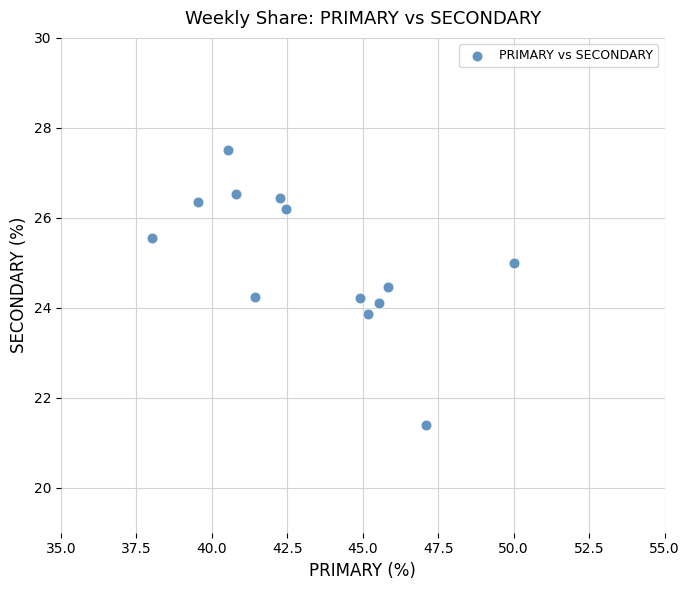

What is the range of X values (max minus min)?

12.0